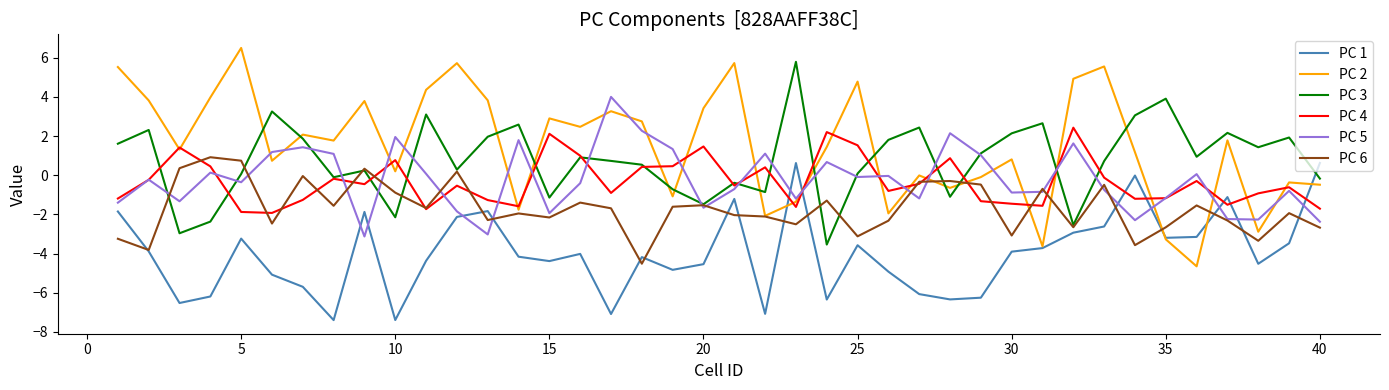

What is the minimum value for PC 6?

-4.5